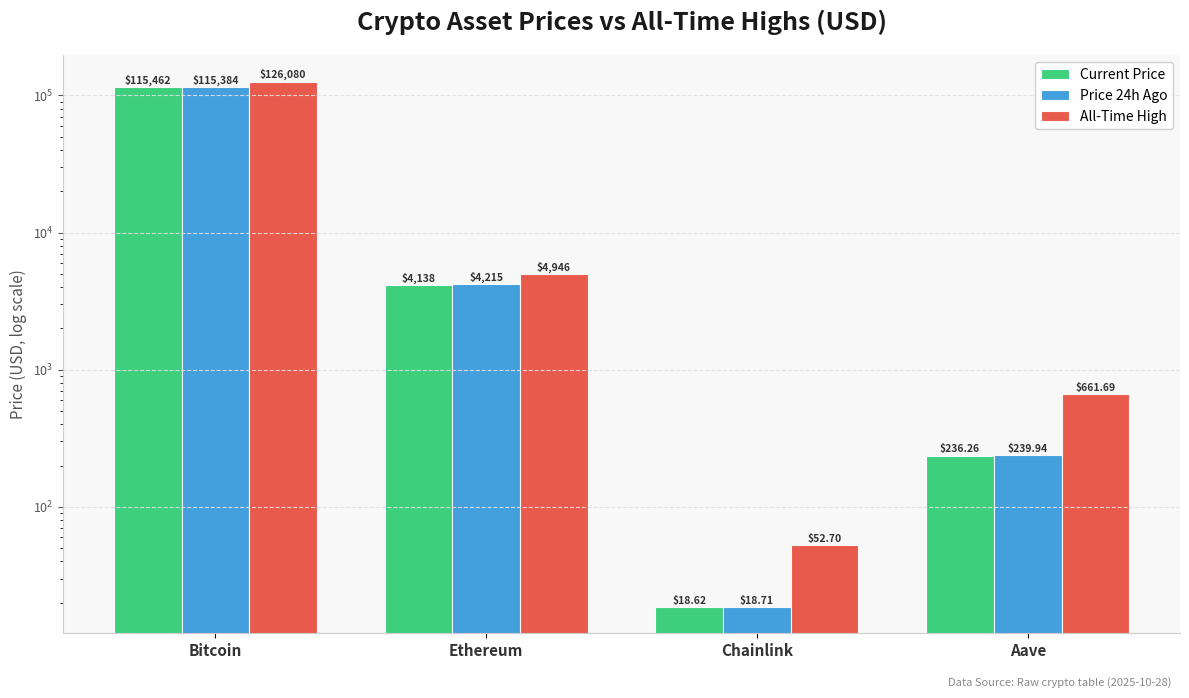

Count the number of data series in this chart.

3